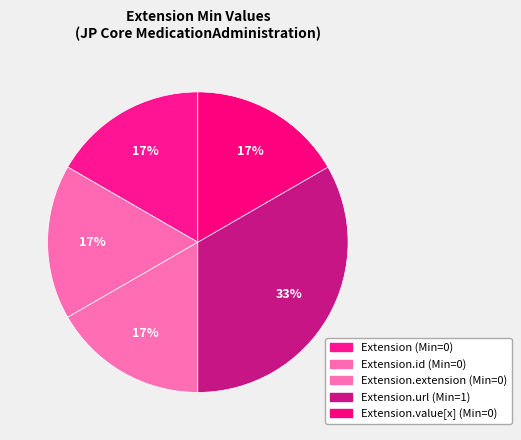

What is the smallest slice in the pie chart?

Extension